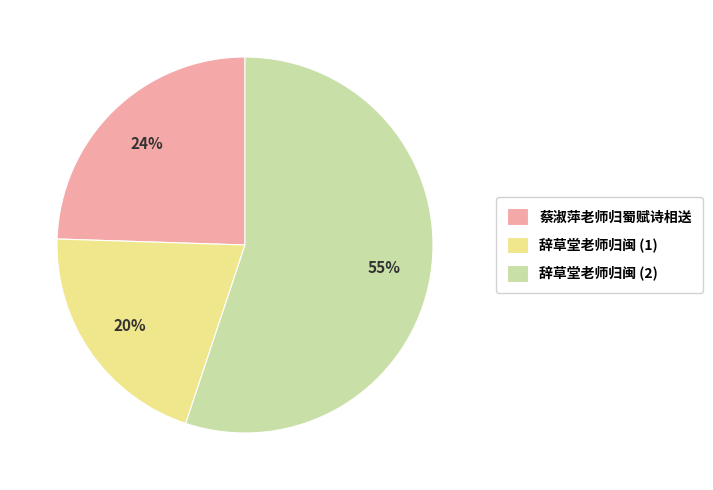

Rank the categories by value from highest to lowest.

辞草堂老师归闽 (2), 蔡淑萍老师归蜀赋诗相送, 辞草堂老师归闽 (1)